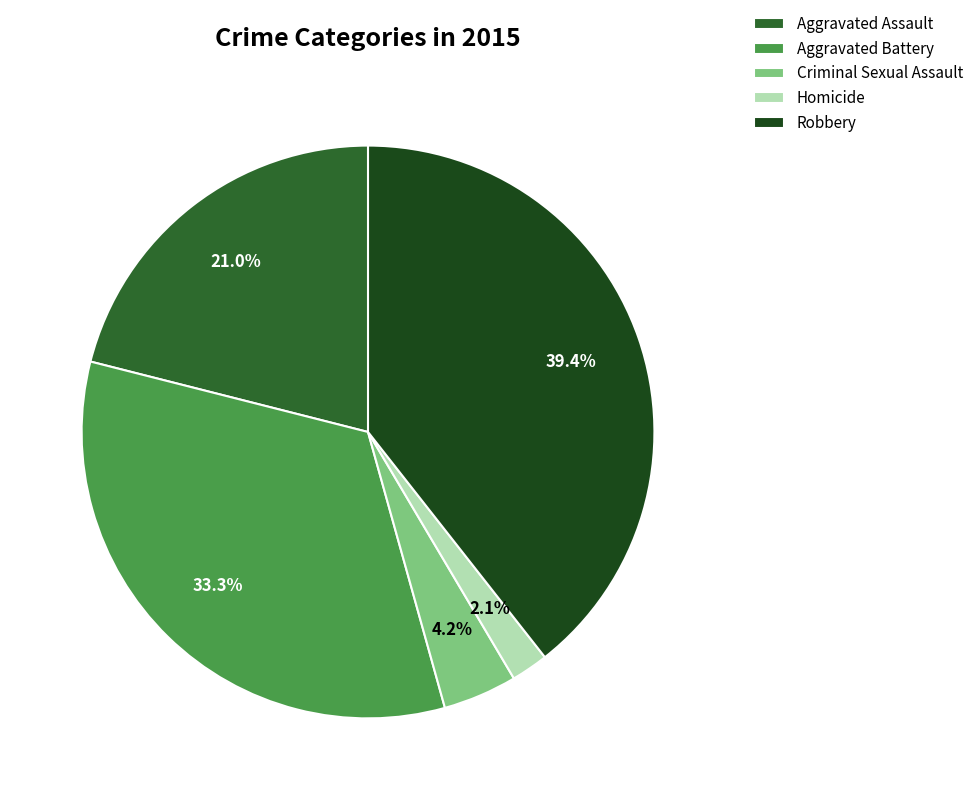

To the nearest percent, what percentage of the pie is Aggravated Battery?

33%